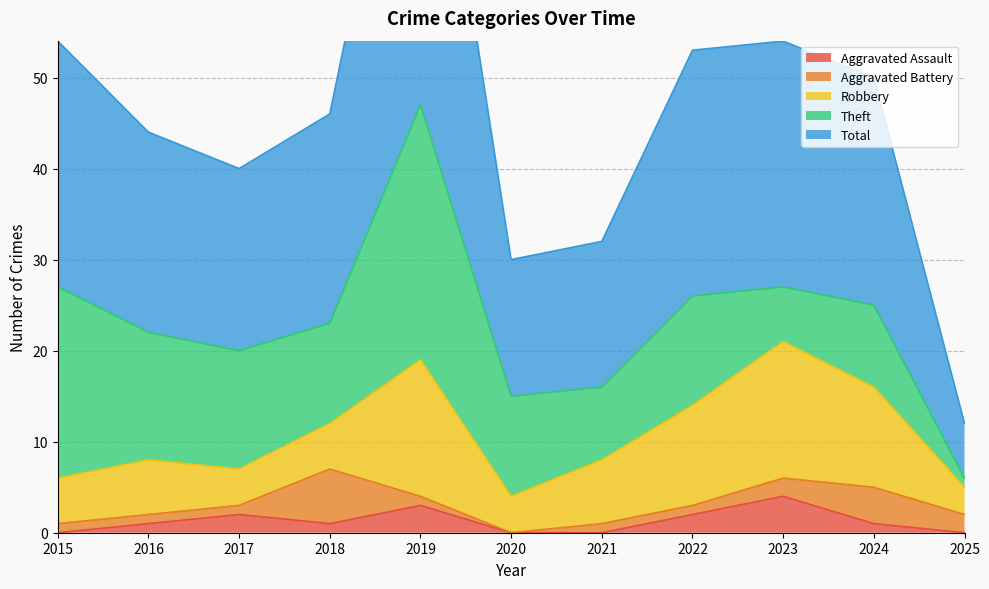

True or false: Theft and Total cross at least once.

False